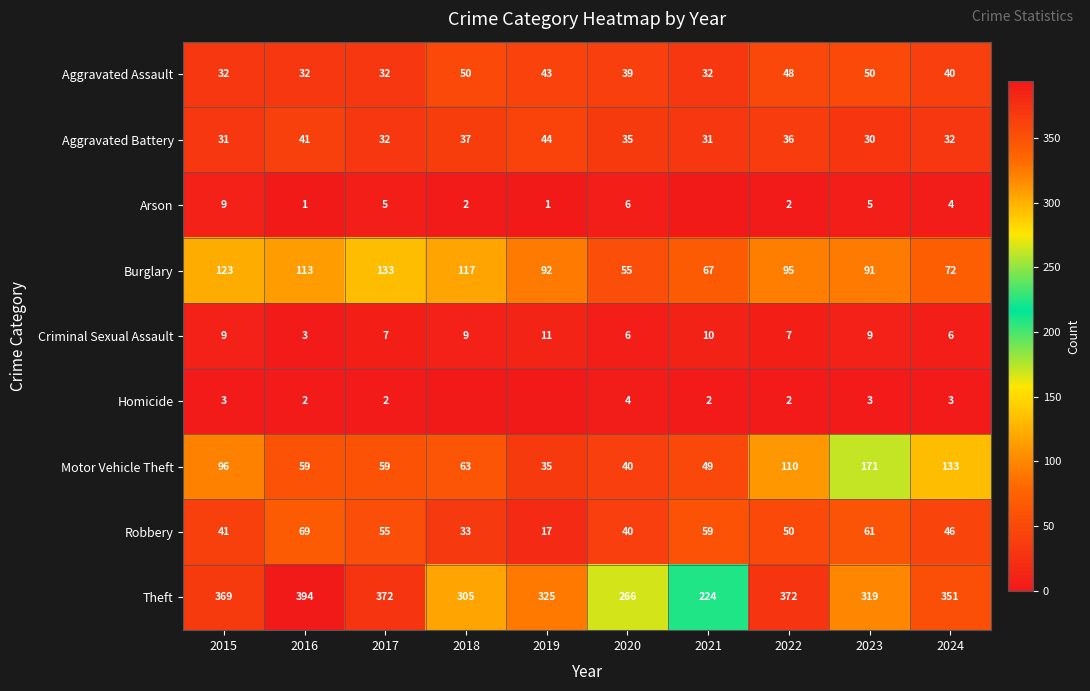

At which category is the sum across all series the highest?

2023